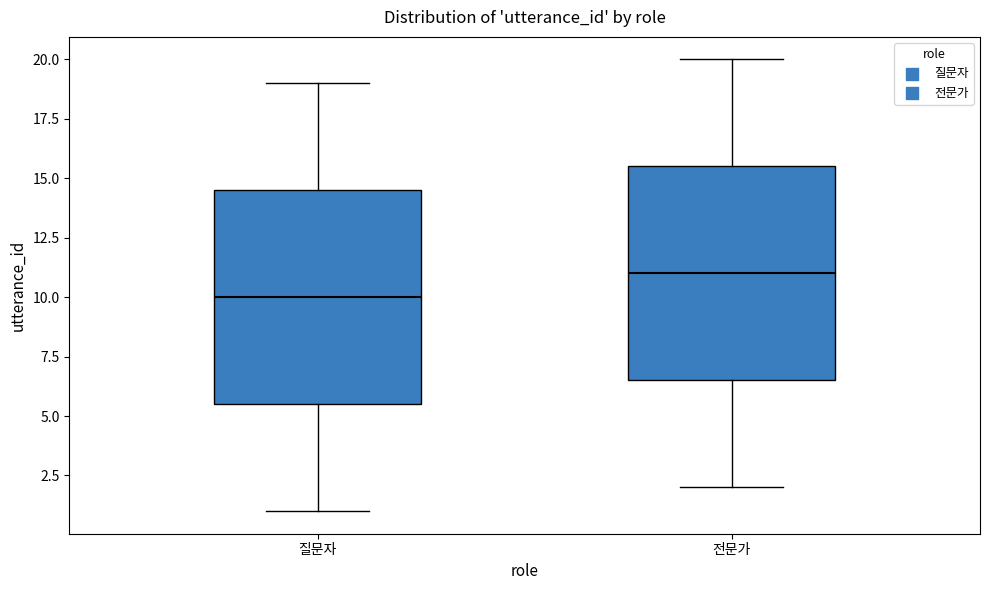

Reading left to right, transcribe this box plot: for each box, give where its median line is, the range the box spans, and where its two whiskers end, as read against the y-axis. The values are not printed on the chart, so give them approximately, as read against the axis.

질문자: median 10.0, box 5.5 to 14.5, whiskers 1.0 to 19.0
전문가: median 11.0, box 6.5 to 15.5, whiskers 2.0 to 20.0